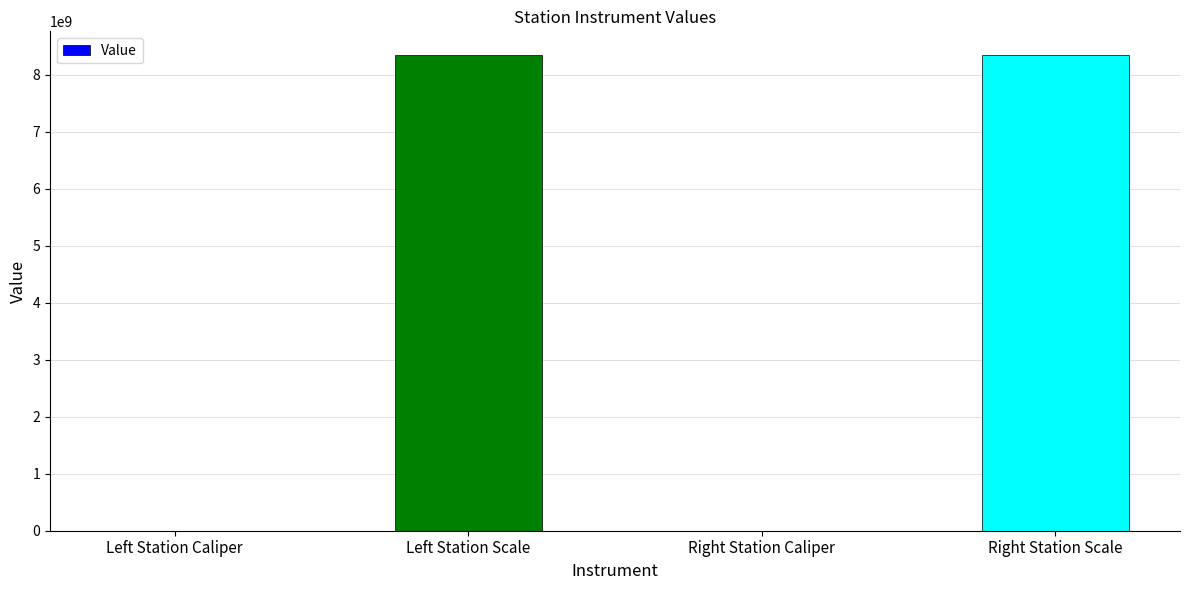

What is the greatest value displayed?

8340107097